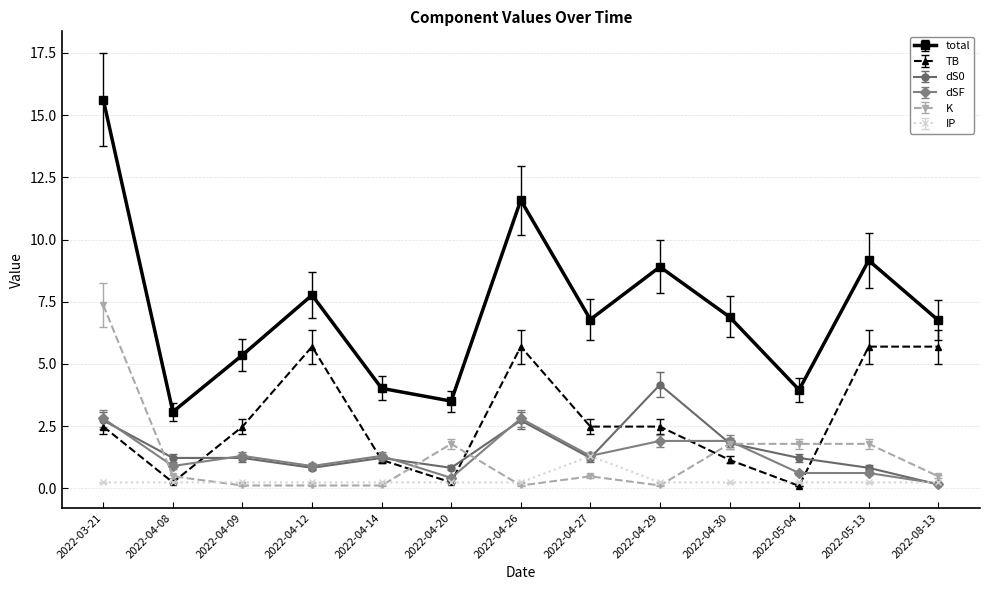

After their last crossing, which series has the higher values: K or TB?

TB